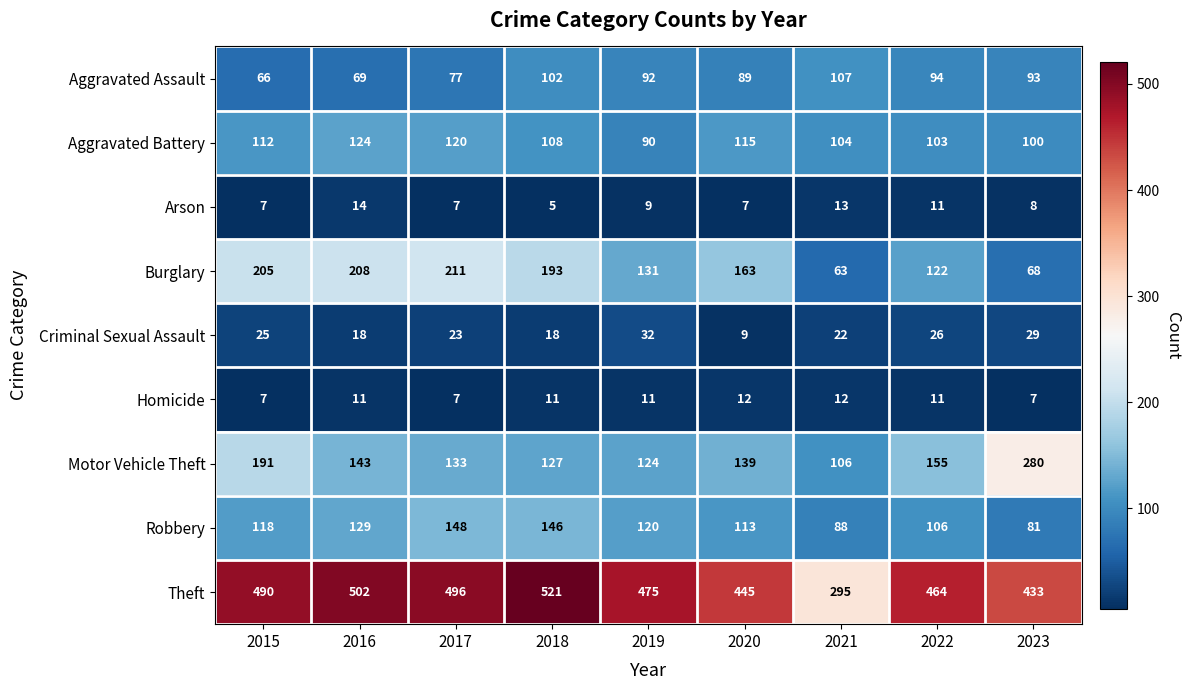

The Theft series shows 112 at 2019. True or false?

False